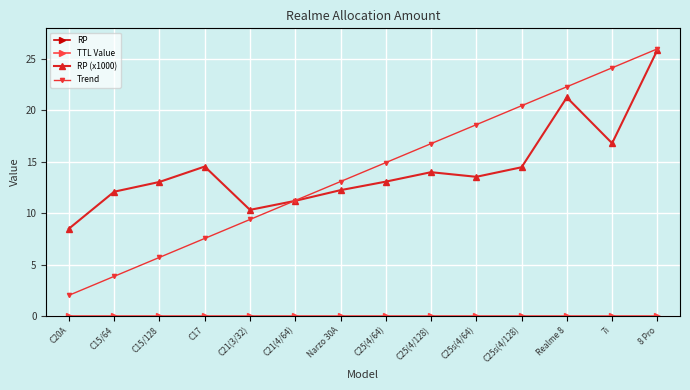

True or false: RP (x1000) and Trend intersect in this chart.

True